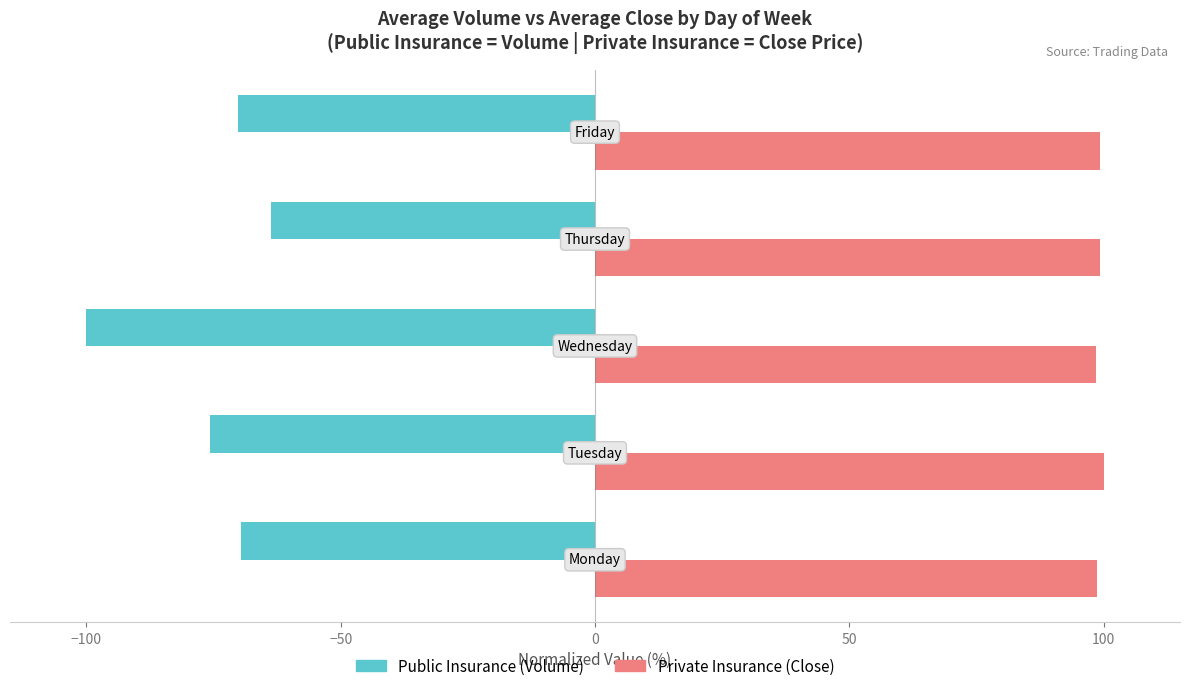

What is the minimum value shown in the chart?

-100.0